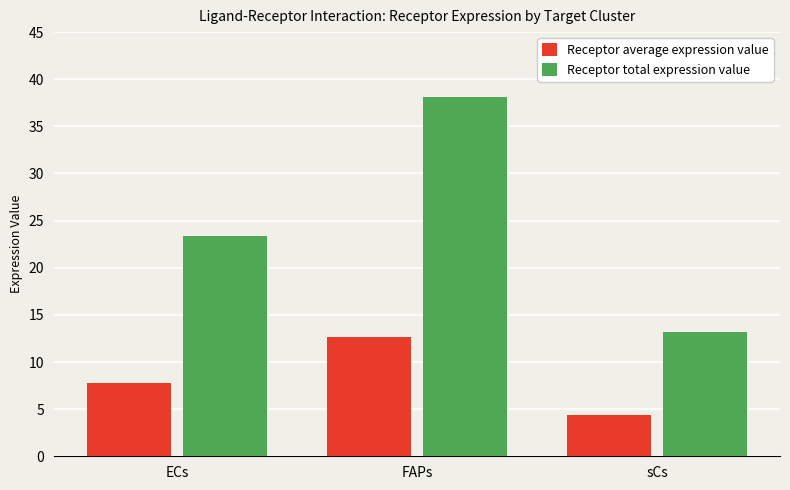

What is the difference between the second highest and minimum values in the Receptor average expression value series?

3.4